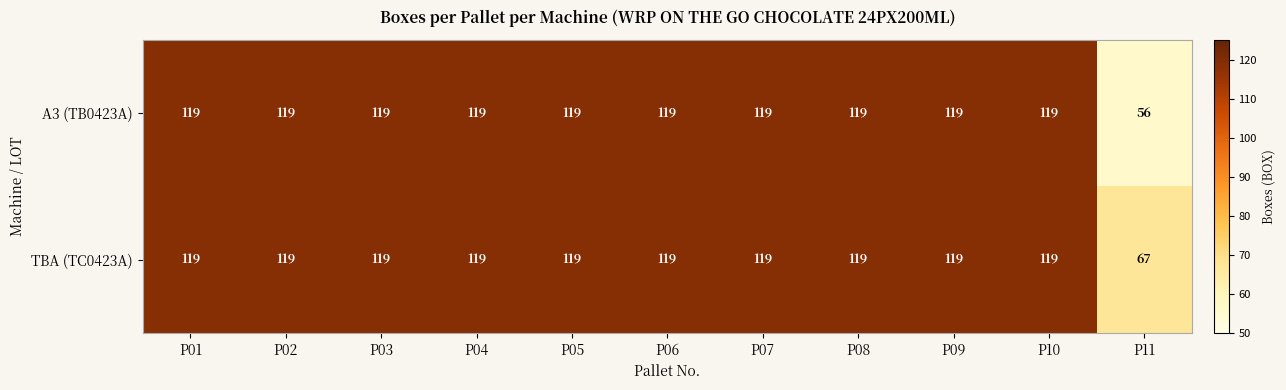

Which series has the largest total across all categories?

TBA (TC0423A)